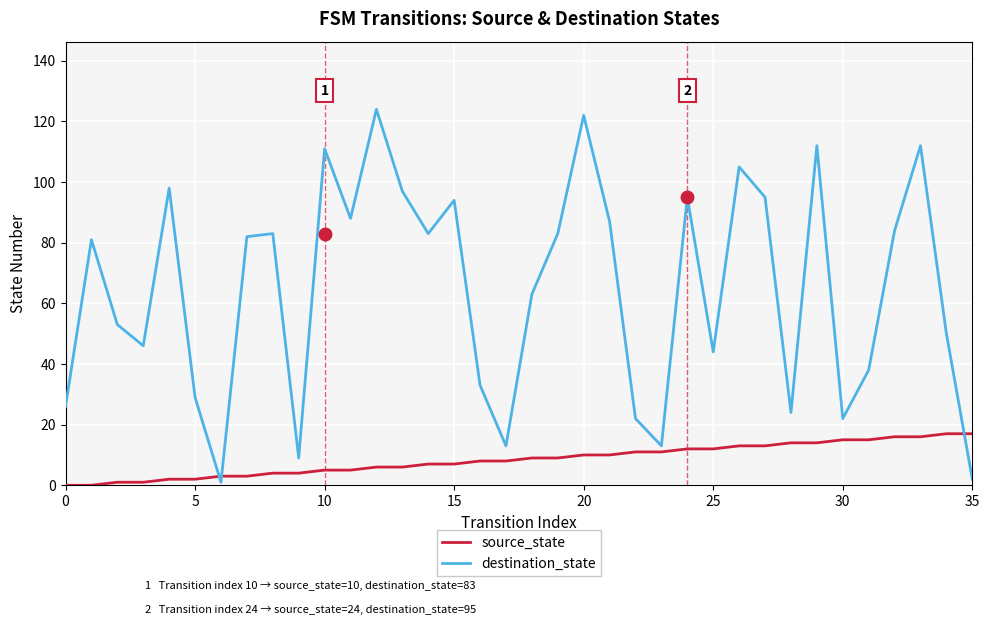

List the series in order of their overall mean, lowest first.

source_state, destination_state